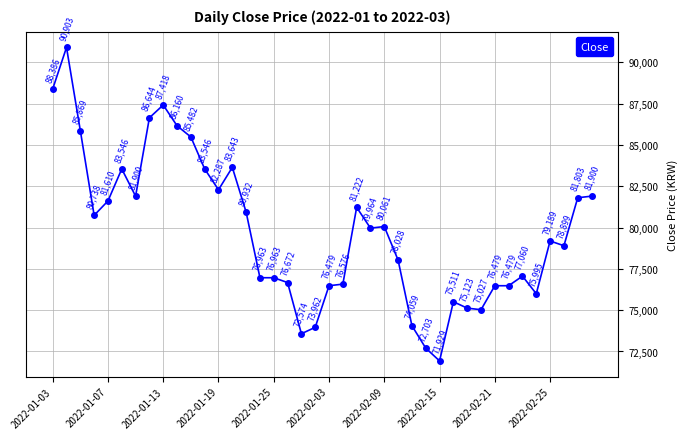

What is the value of the 13th point from the left?

82287